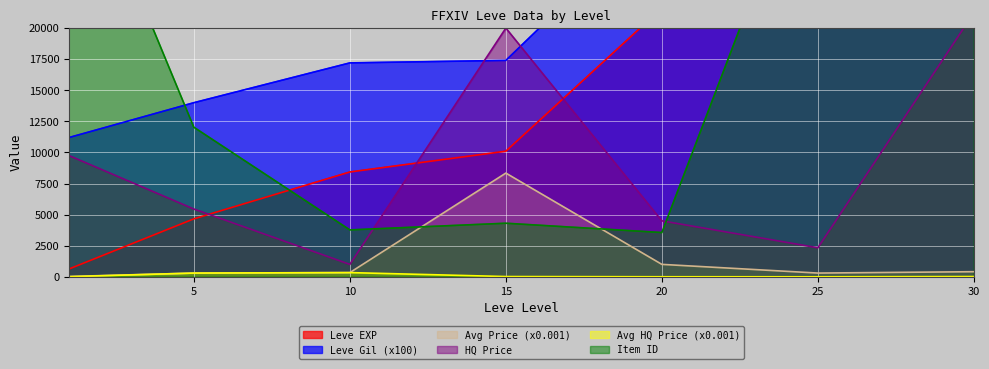

Where is the first local minimum for currentAveragePriceHQ?

25